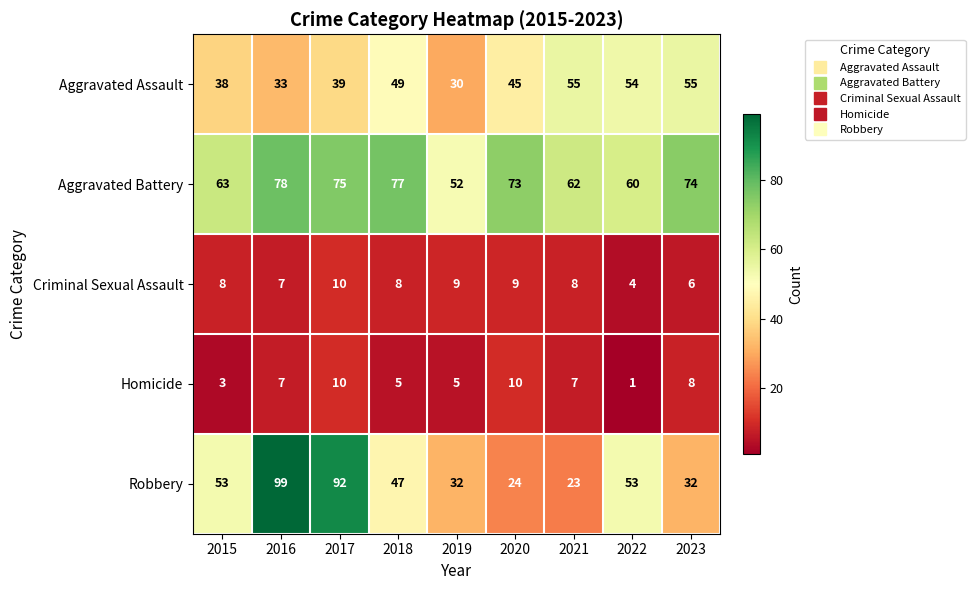

True or false: Aggravated Battery has a value of 79 at 2022.

False